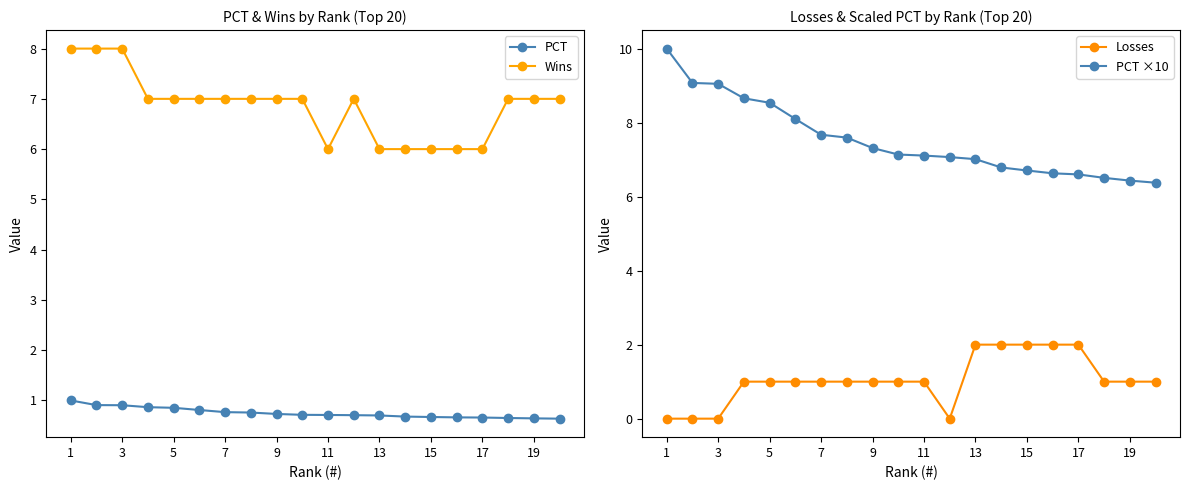

What is the minimum value for PCT?

0.6